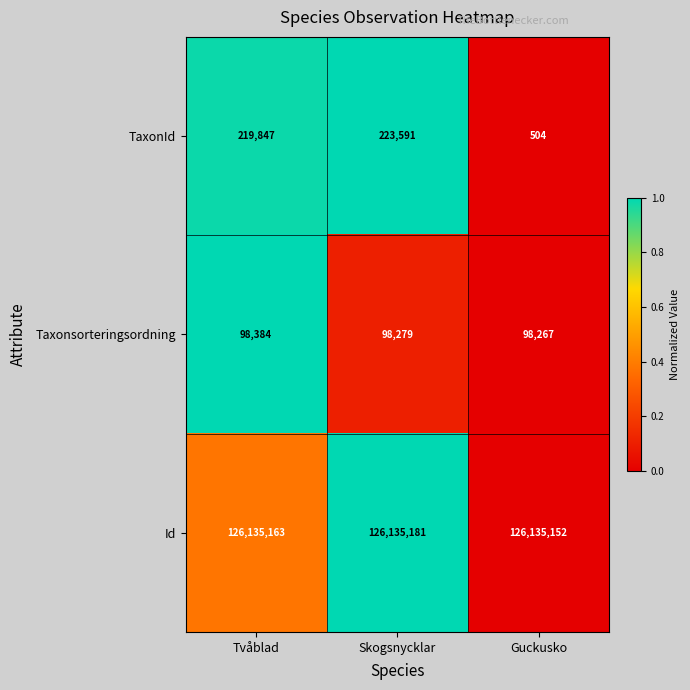

What is the total value across all series at Skogsnycklar?

126457051